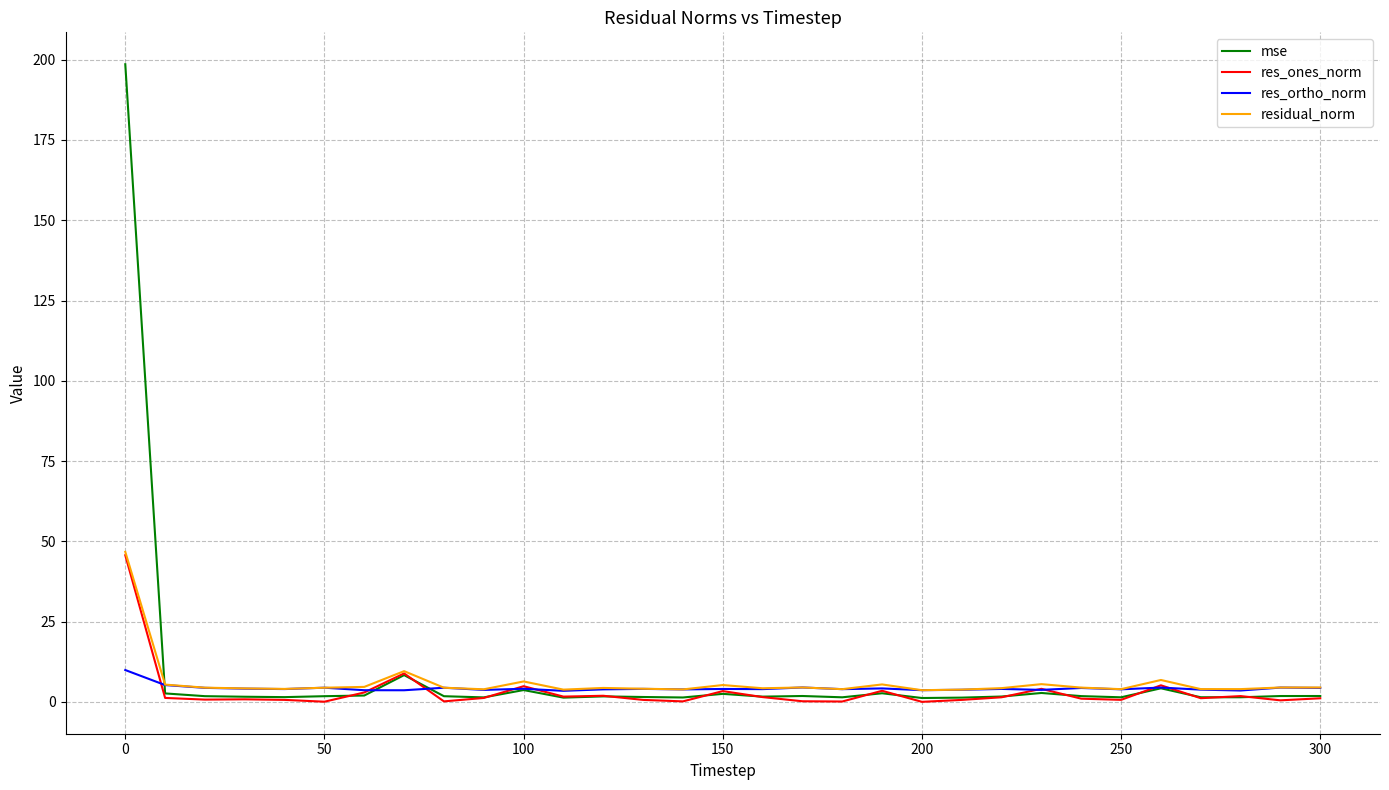

What is the maximum value shown in the chart?

198.6